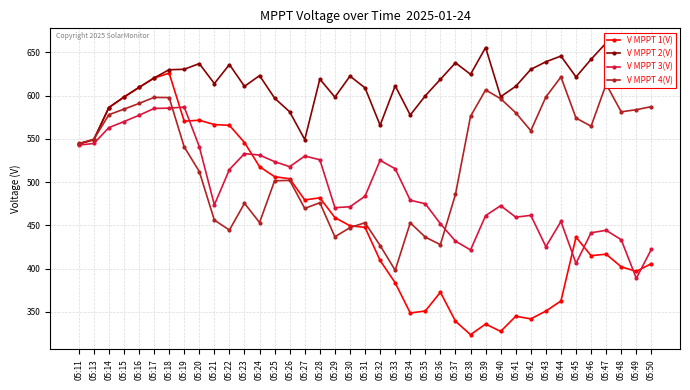

Which series has the widest spread of values?

V MPPT 1(V)